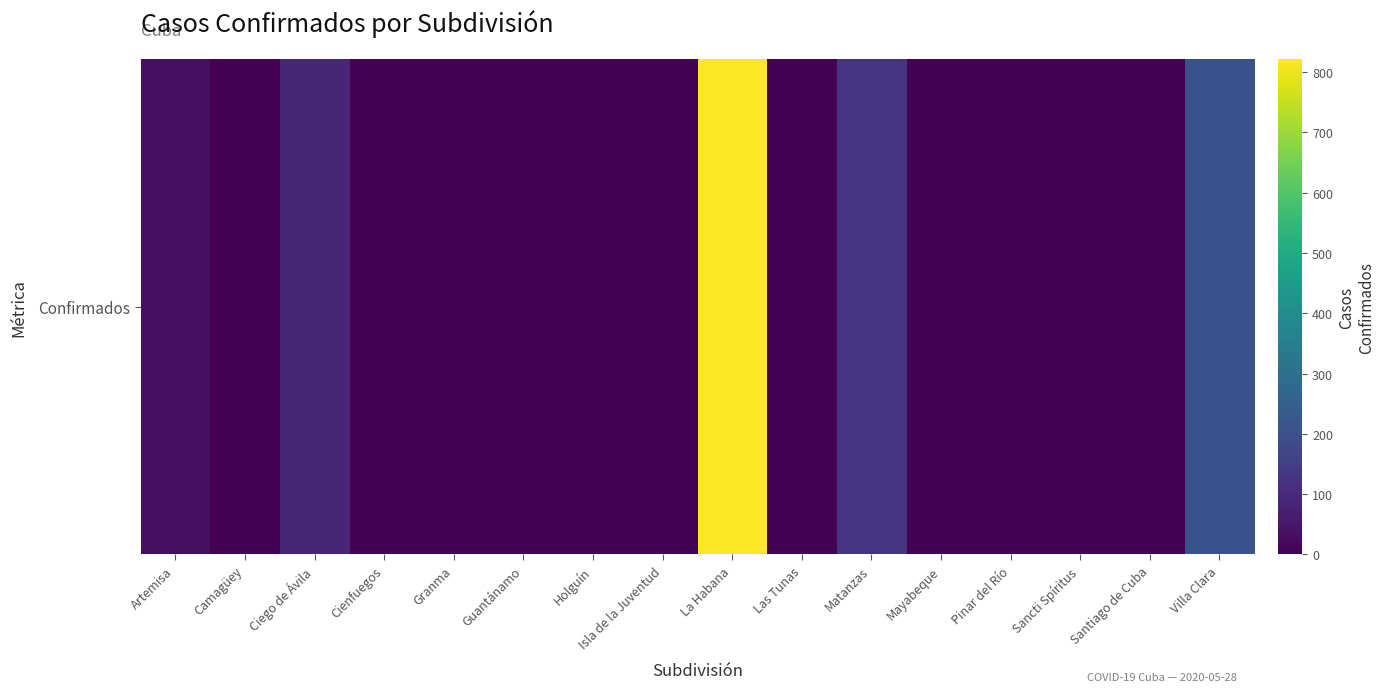

Reading right to left, transcribe all the data shown in this chart.

Villa Clara=206	Santiago de Cuba=0	Sancti Spíritus=0	Pinar del Río=0	Mayabeque=0	Matanzas=127	Las Tunas=0	La Habana=822	Isla de la Juventud=0	Holguín=0	Guantánamo=0	Granma=0	Cienfuegos=0	Ciego de Ávila=87	Camagüey=0	Artemisa=32